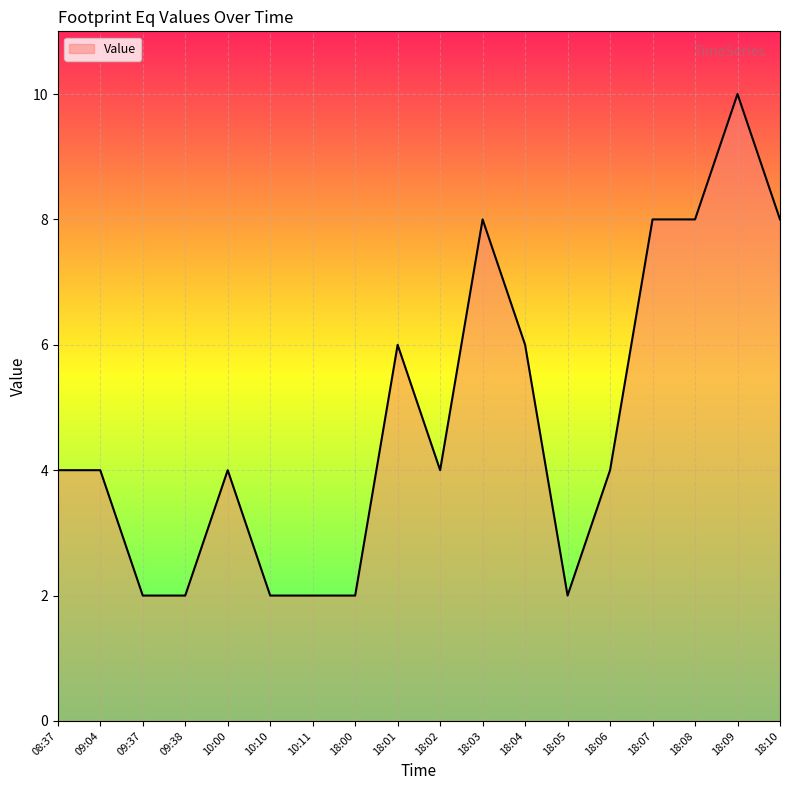

True or false: there are more than 1 points higher than both neighbors.

True